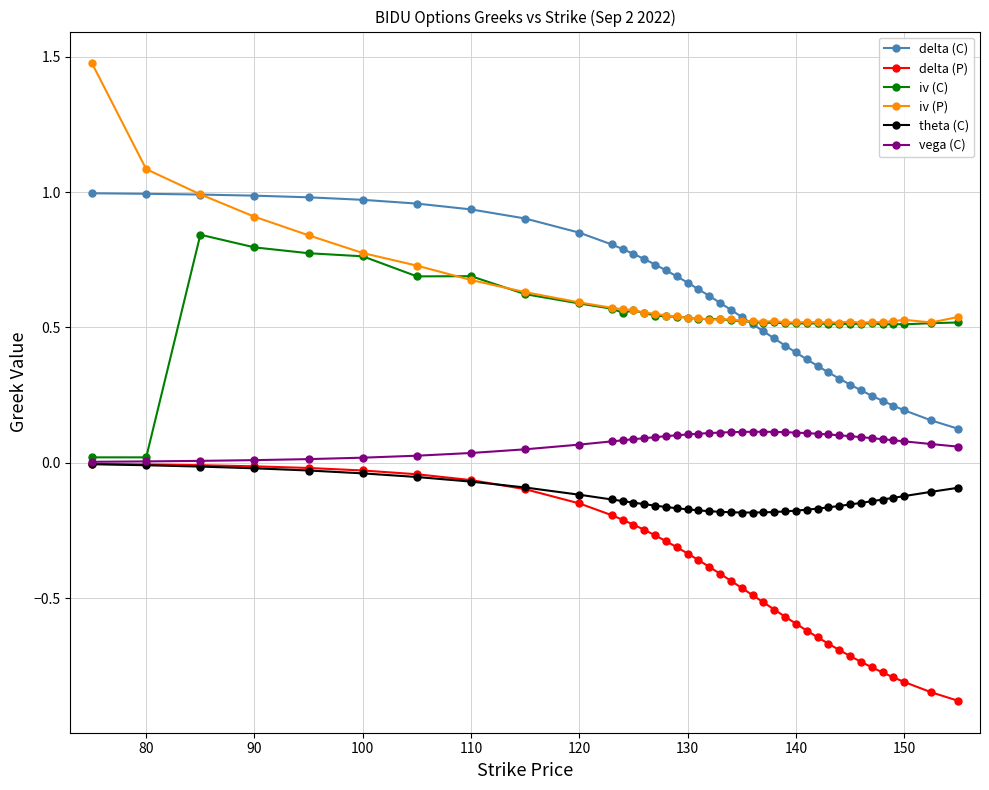

What is the value of the iv (P) point at the 2nd from the left?

1.1